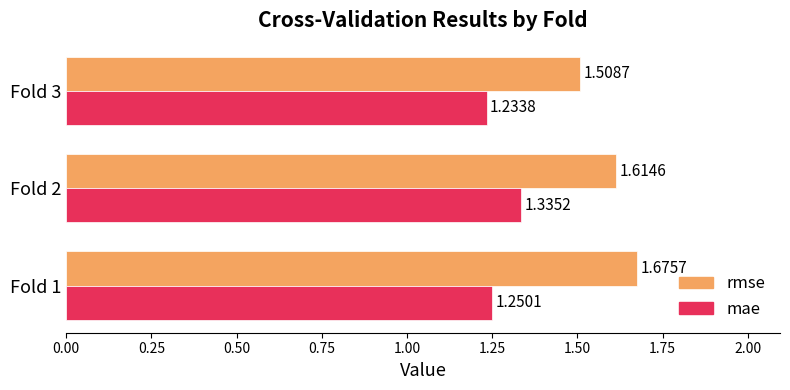

Which series has the largest range (max minus min)?

rmse